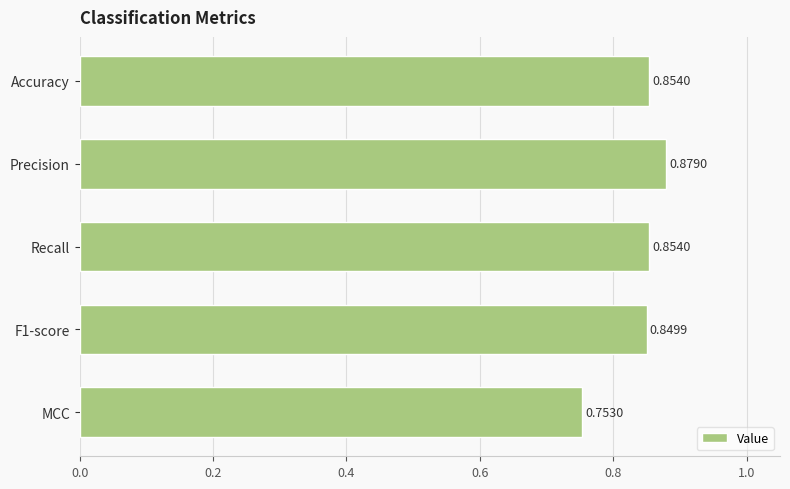

Which category has the lowest value across all series?

MCC